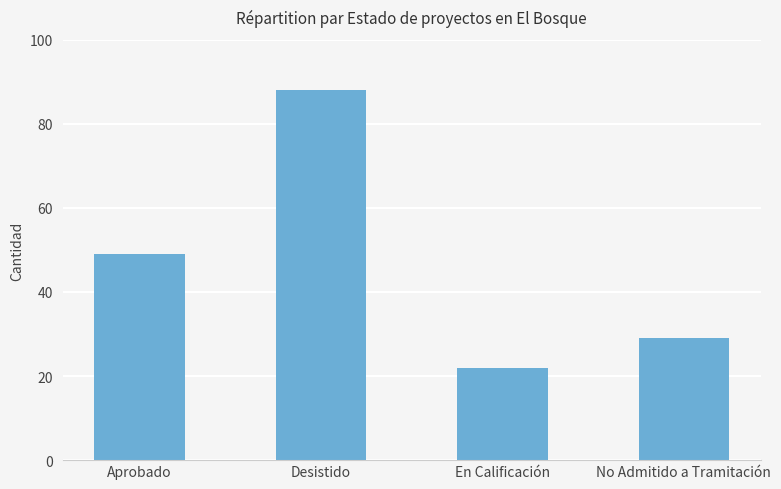

How many bars are there in total?

4